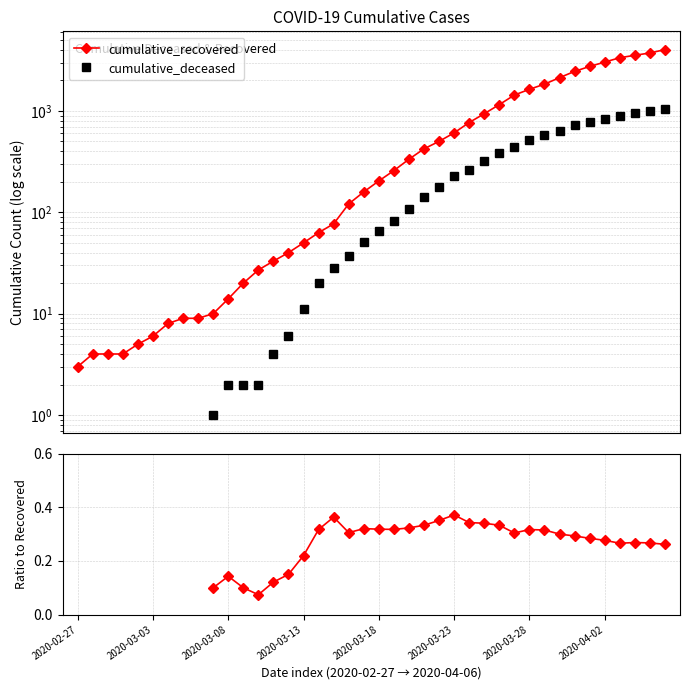

At 19, list the series in order from smallest to largest.

Ratio Deceased/Recovered, cumulative_deceased, cumulative_recovered